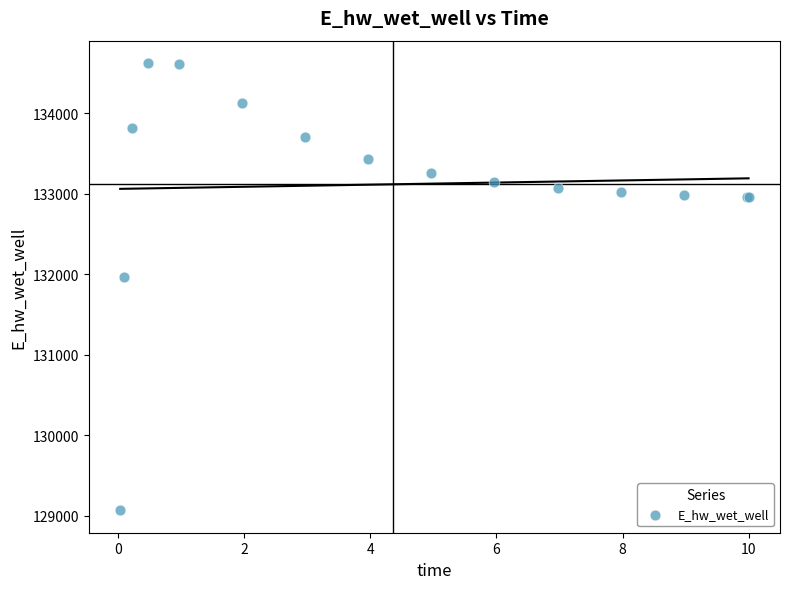

What Y value in the scatter plot is closest to 131846?

131967.0